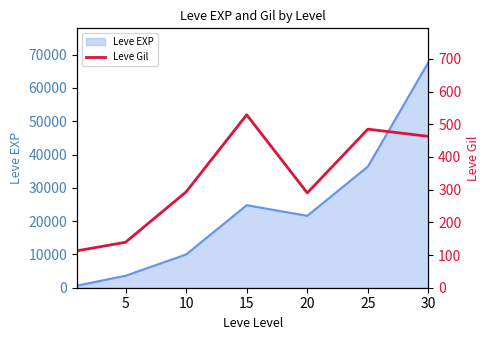

What is the change in value from 5 to 20?

+151